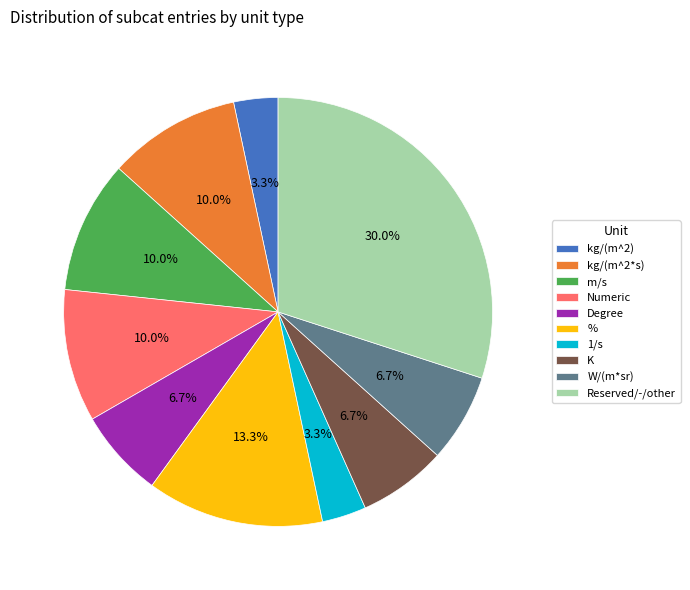

Does any single category account for the majority?

No